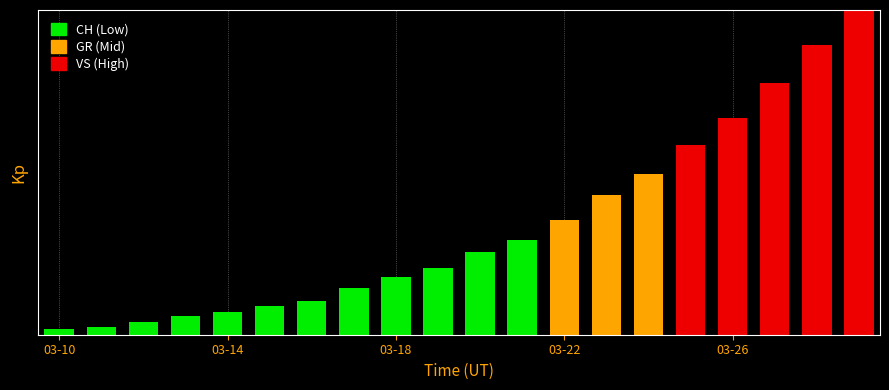

What is the difference between the maximum and minimum values in the GR series?

0.4